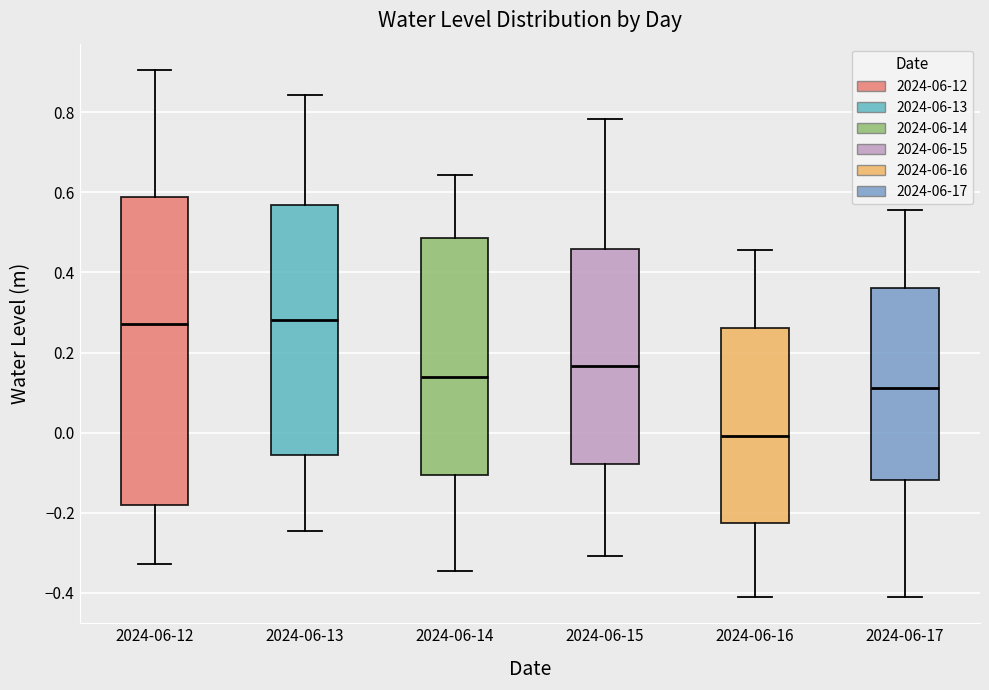

Which box's median line is the lowest?

2024-06-16